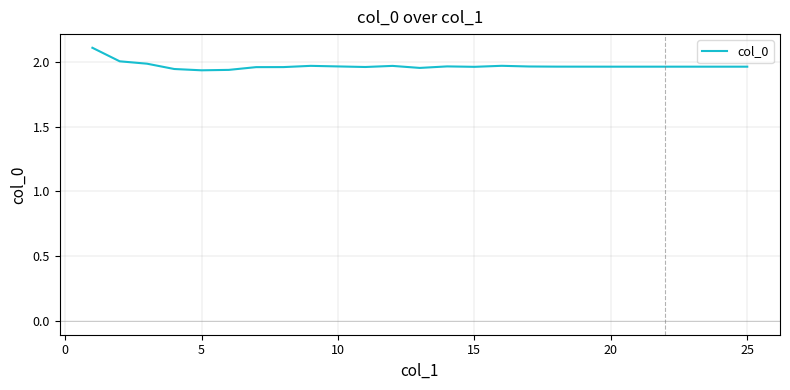

What is the maximum value shown in the chart?

2.1